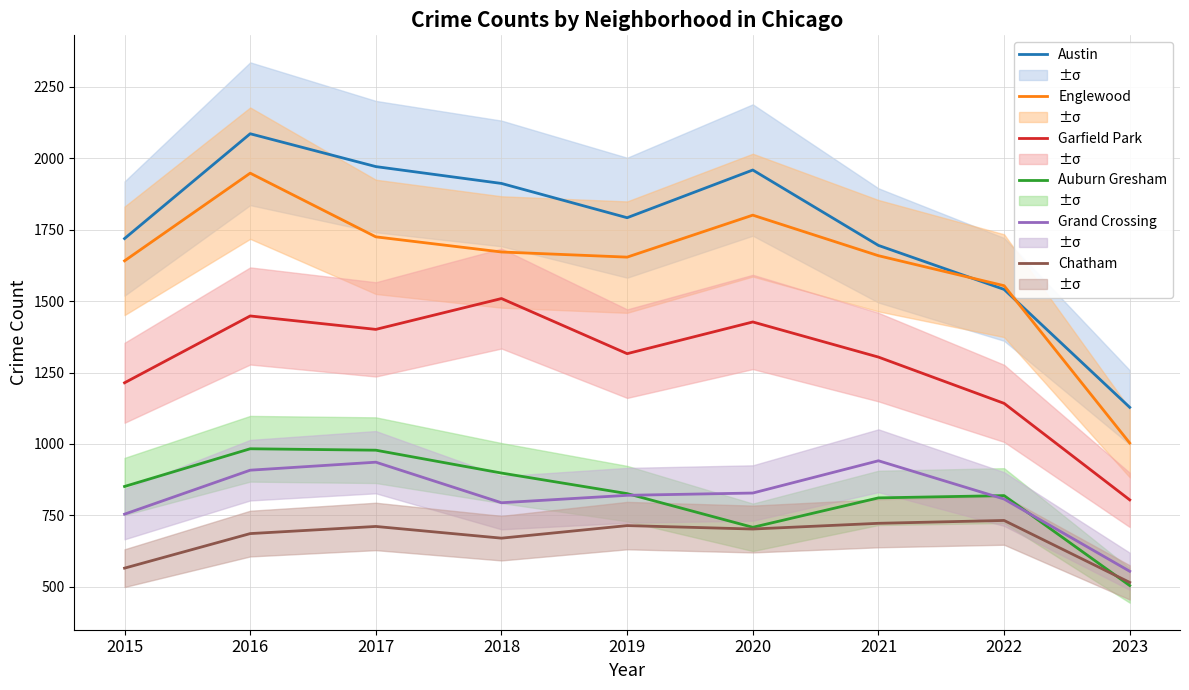

True or false: Austin has a value of 2468 at 2015.

False